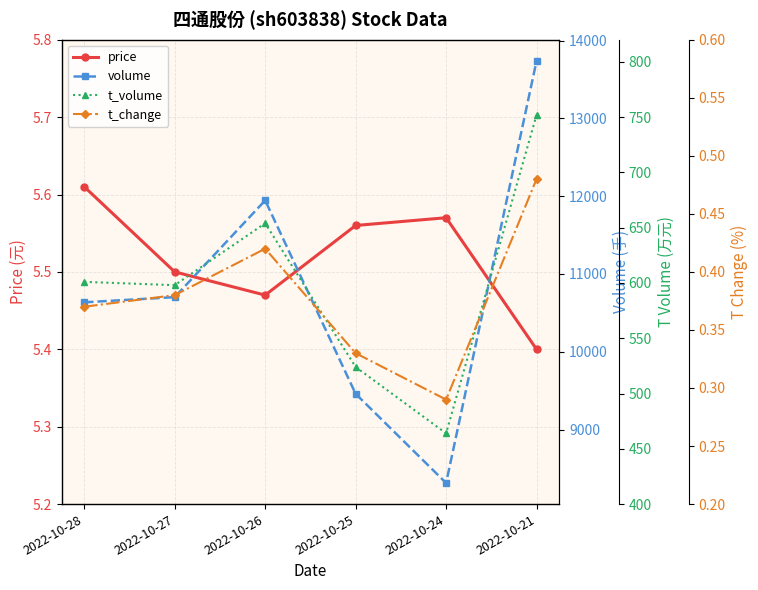

What are all the series names shown in the legend?

price, volume, t_volume, t_change